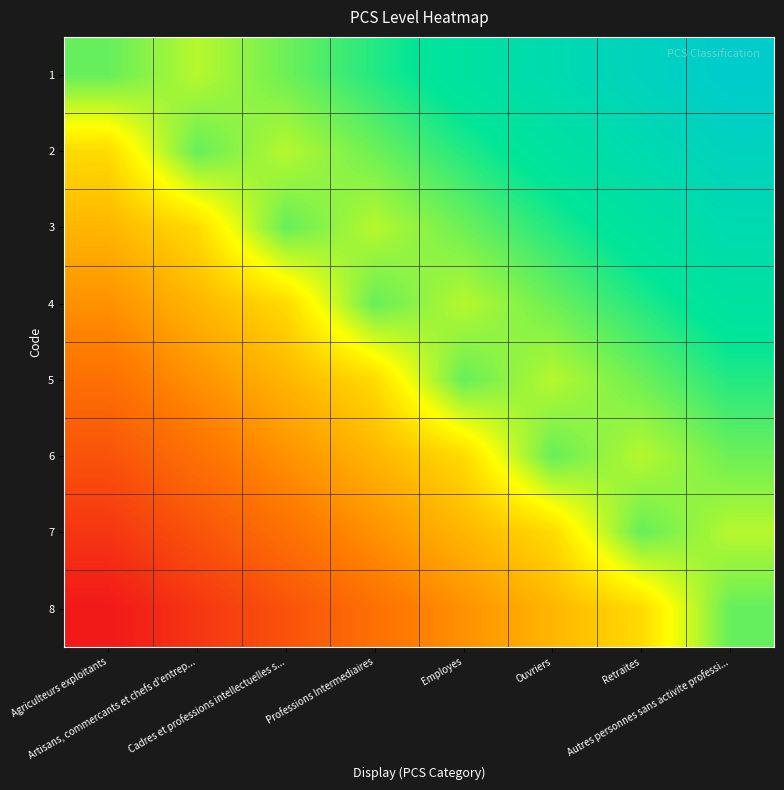

Reading right to left, transcribe all the data shown in this chart.

1: Autres personnes sans activite professi...=1.0	Retraites=0.9	Ouvriers=0.9	Employes=0.8	Professions Intermediaires=0.7	Cadres et professions intellectuelles s...=0.6	Artisans, commercants et chefs d'entrep...=0.6	Agriculteurs exploitants=0.7
2: Autres personnes sans activite professi...=0.9	Retraites=0.9	Ouvriers=0.8	Employes=0.7	Professions Intermediaires=0.6	Cadres et professions intellectuelles s...=0.6	Artisans, commercants et chefs d'entrep...=0.7	Agriculteurs exploitants=0.4
3: Autres personnes sans activite professi...=0.9	Retraites=0.8	Ouvriers=0.7	Employes=0.6	Professions Intermediaires=0.6	Cadres et professions intellectuelles s...=0.7	Artisans, commercants et chefs d'entrep...=0.4	Agriculteurs exploitants=0.4
4: Autres personnes sans activite professi...=0.8	Retraites=0.7	Ouvriers=0.6	Employes=0.6	Professions Intermediaires=0.7	Cadres et professions intellectuelles s...=0.4	Artisans, commercants et chefs d'entrep...=0.4	Agriculteurs exploitants=0.3
5: Autres personnes sans activite professi...=0.7	Retraites=0.6	Ouvriers=0.6	Employes=0.7	Professions Intermediaires=0.4	Cadres et professions intellectuelles s...=0.4	Artisans, commercants et chefs d'entrep...=0.3	Agriculteurs exploitants=0.2
6: Autres personnes sans activite professi...=0.6	Retraites=0.6	Ouvriers=0.7	Employes=0.4	Professions Intermediaires=0.4	Cadres et professions intellectuelles s...=0.3	Artisans, commercants et chefs d'entrep...=0.2	Agriculteurs exploitants=0.1
7: Autres personnes sans activite professi...=0.6	Retraites=0.7	Ouvriers=0.4	Employes=0.4	Professions Intermediaires=0.3	Cadres et professions intellectuelles s...=0.2	Artisans, commercants et chefs d'entrep...=0.1	Agriculteurs exploitants=0.1
8: Autres personnes sans activite professi...=0.7	Retraites=0.4	Ouvriers=0.4	Employes=0.3	Professions Intermediaires=0.2	Cadres et professions intellectuelles s...=0.1	Artisans, commercants et chefs d'entrep...=0.1	Agriculteurs exploitants=0.0